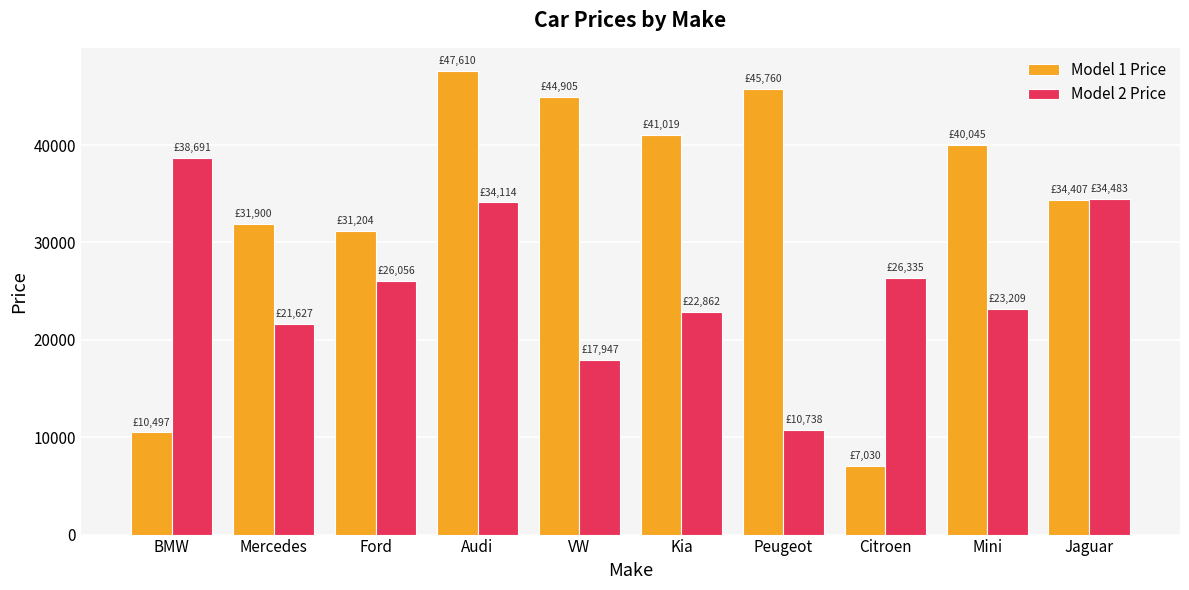

Which series has the largest range (max minus min)?

Model 1 Price